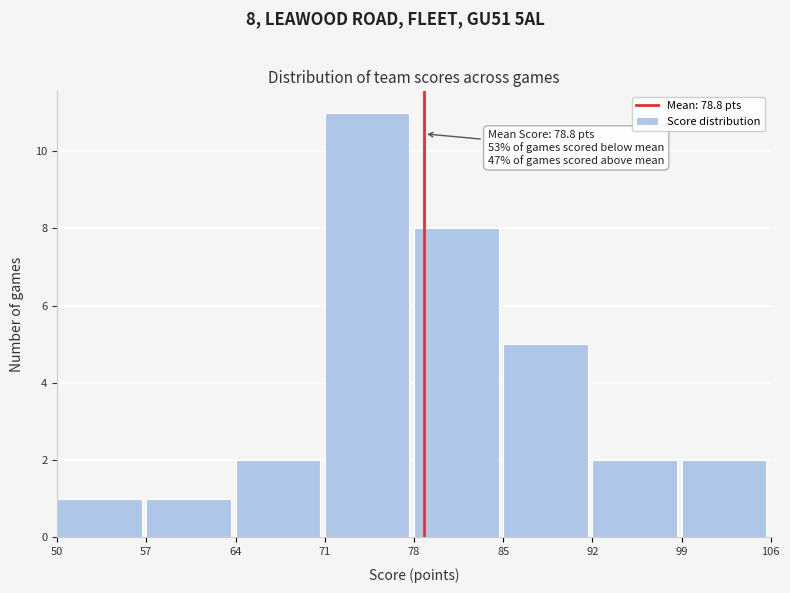

Which range on the x-axis has the tallest bar?

71 to 78